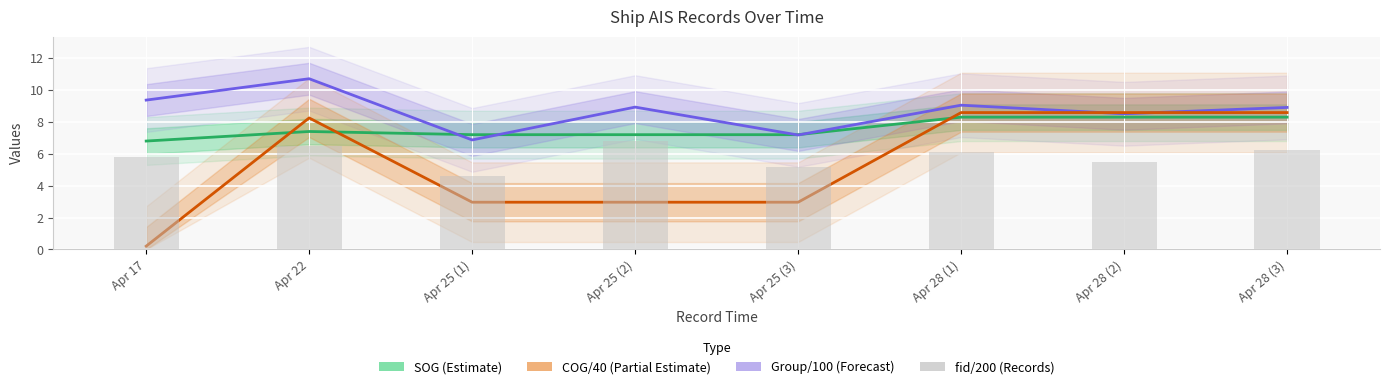

What is the spread (max minus min) of values at Apr 17?

9.2